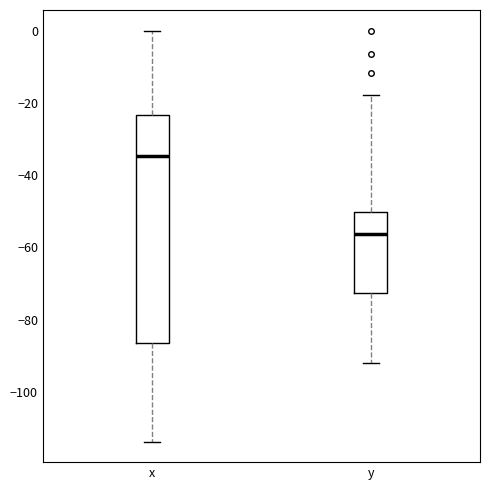

Which box's median line is the lowest?

y